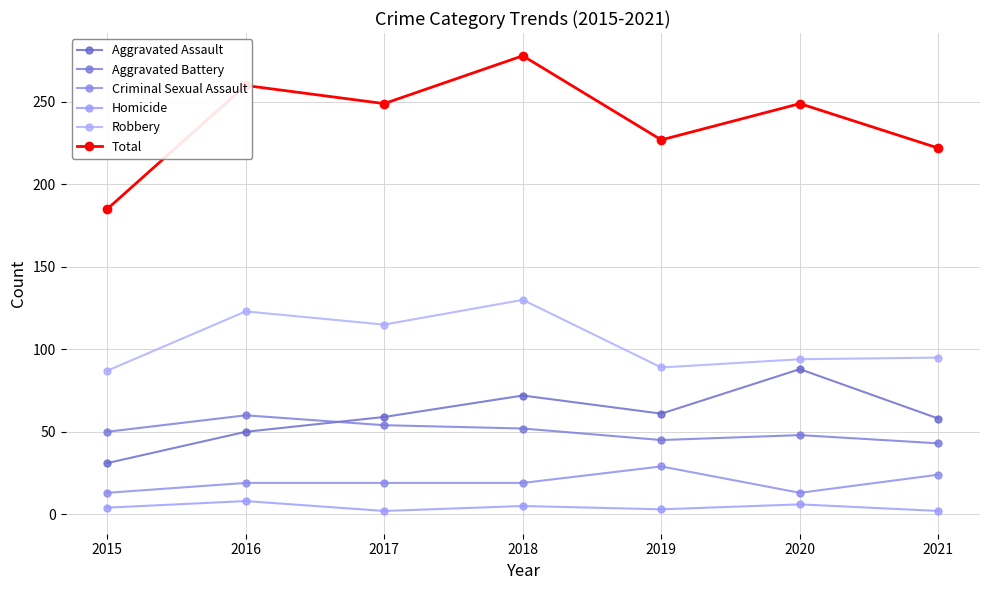

What is the difference between the maximum and minimum values in the Aggravated Battery series?

17